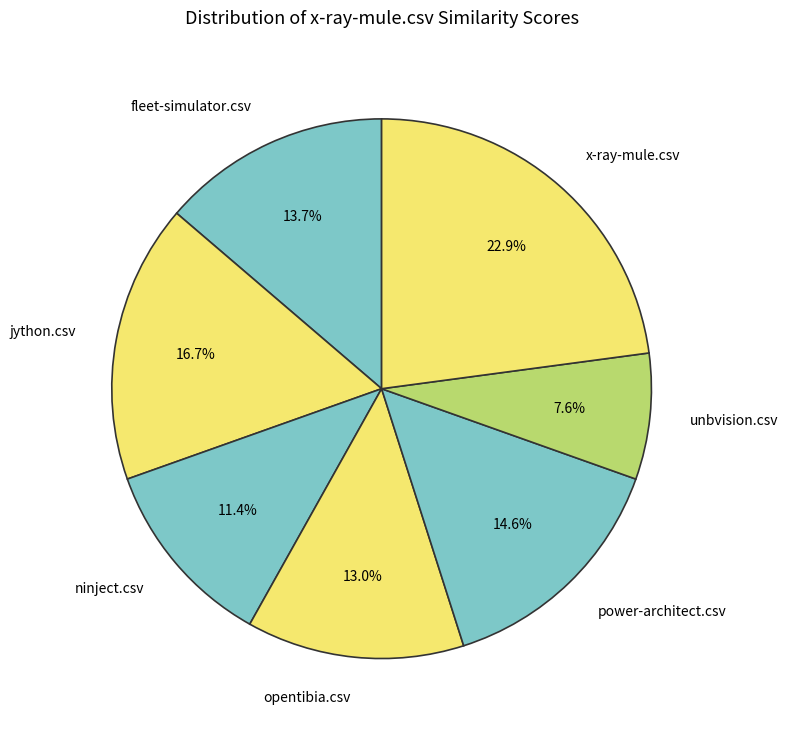

To the nearest percent, what is the difference between the fleet-simulator.csv and x-ray-mule.csv slice percentages?

9%